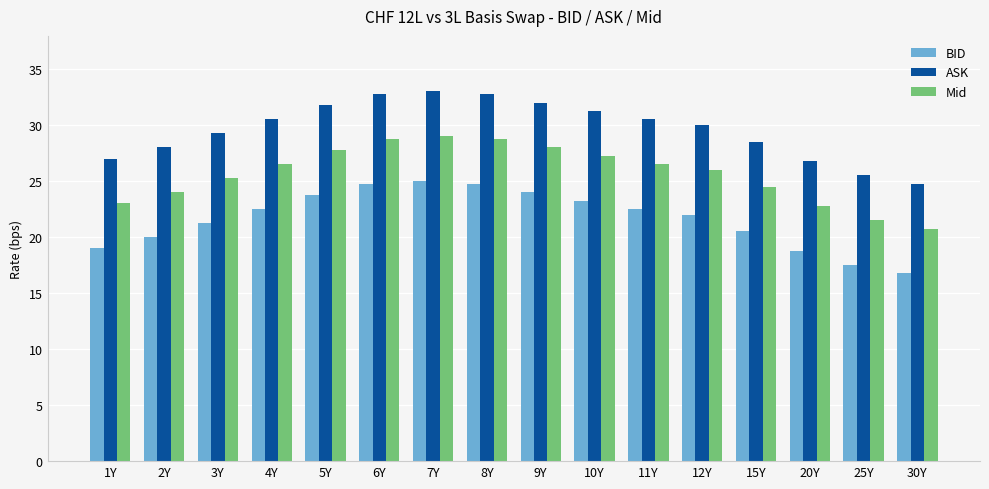

How many bars are there in total?

48